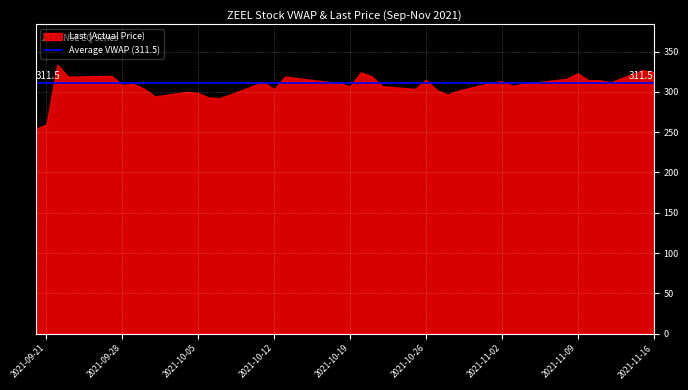

What is the difference between the maximum and minimum values in the Last series?

79.4